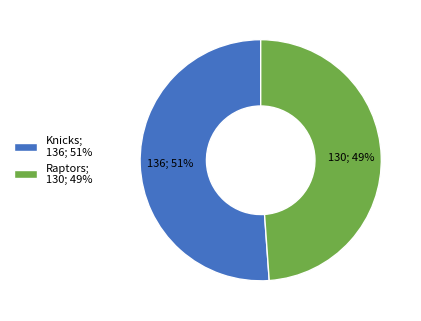

Between Knicks and Raptors, which is larger?

Knicks